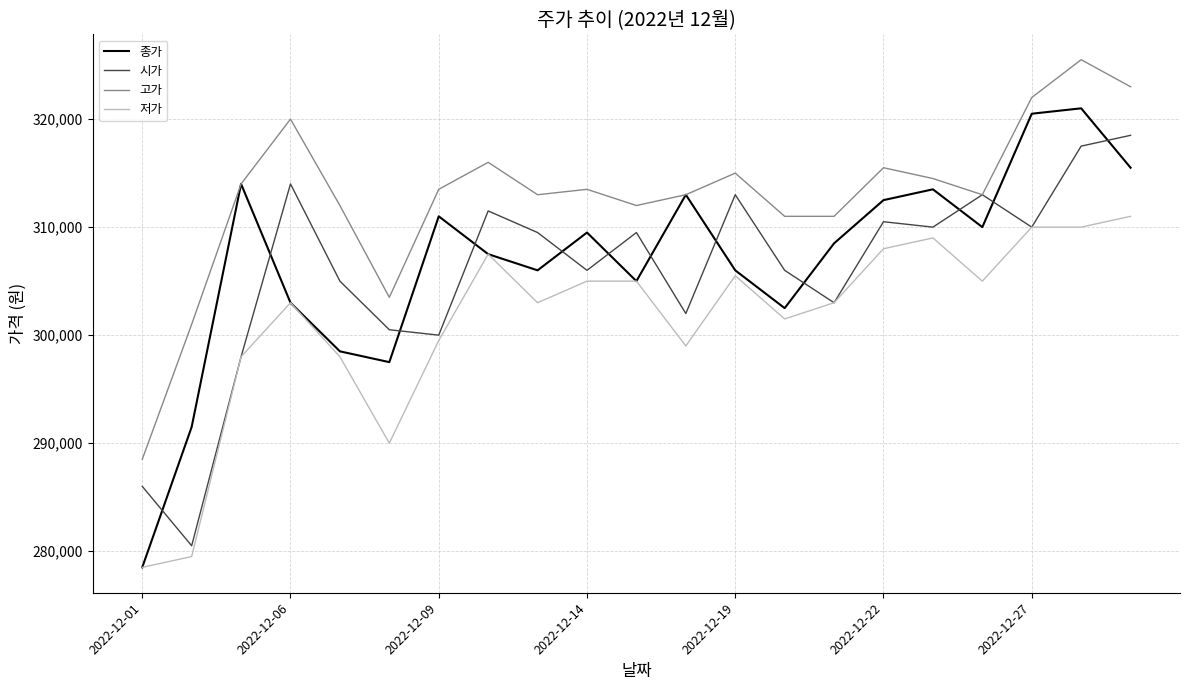

How many lines are shown in the chart?

4